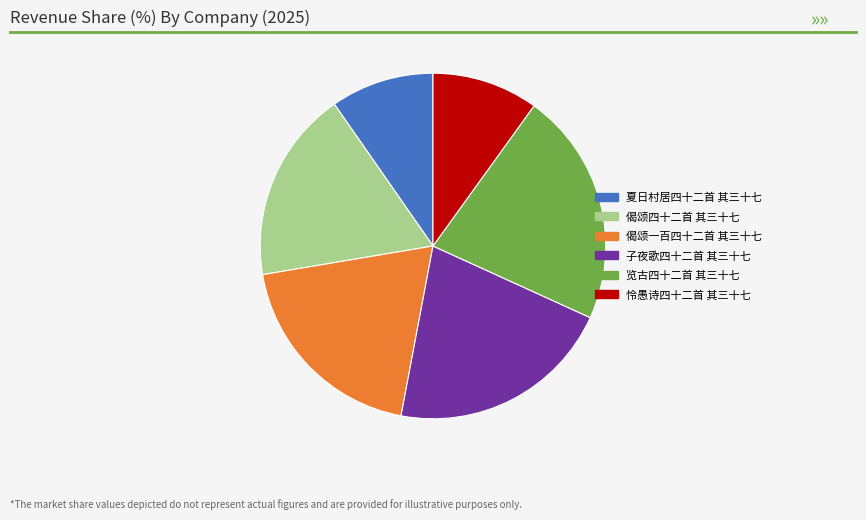

Which slice is the largest?

览古四十二首 其三十七